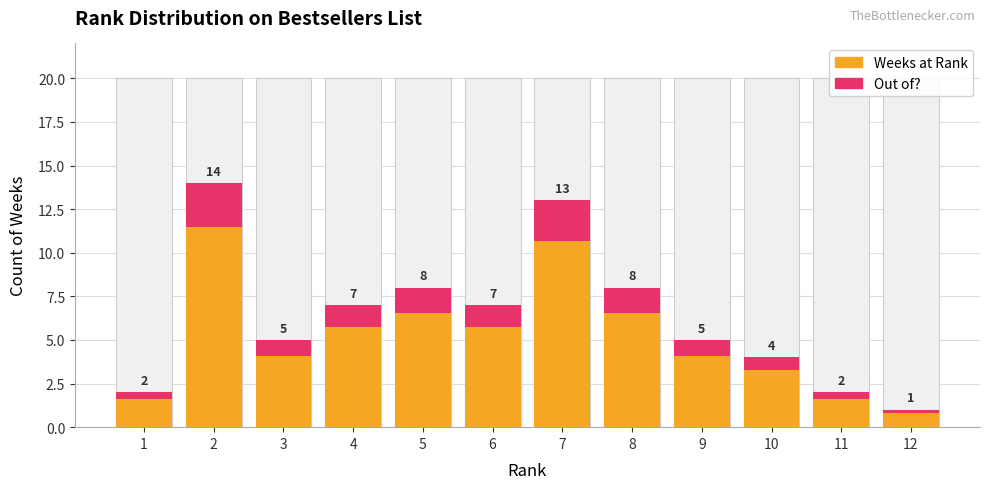

Which series changed the most between 7 and 10?

Weeks at Rank